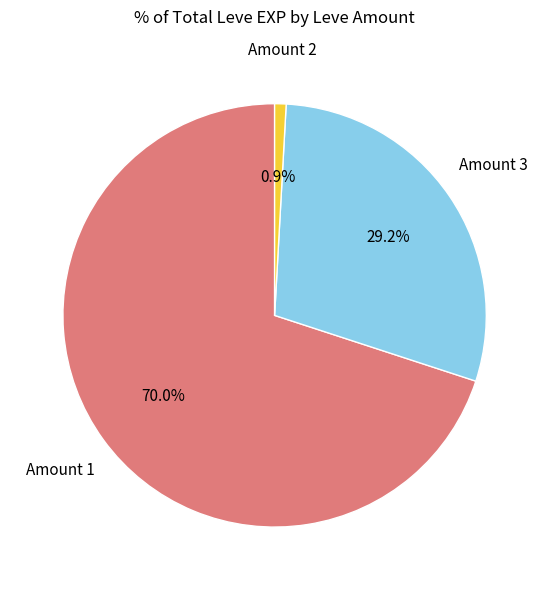

Do Amount 2 and Amount 3 together represent more than half of the pie?

No